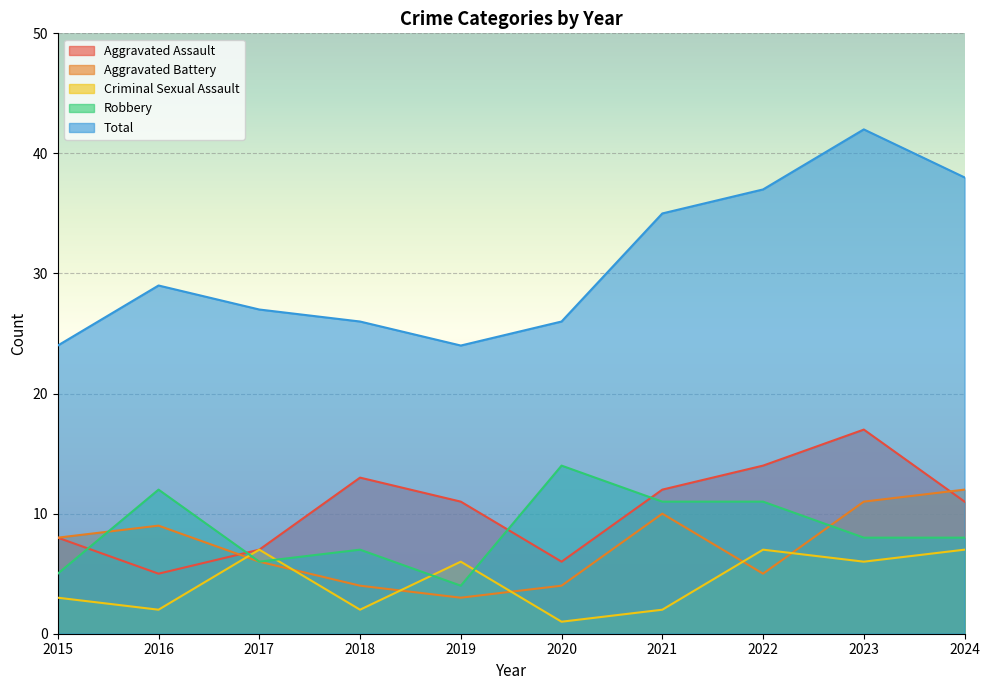

How many lines are shown in the chart?

5